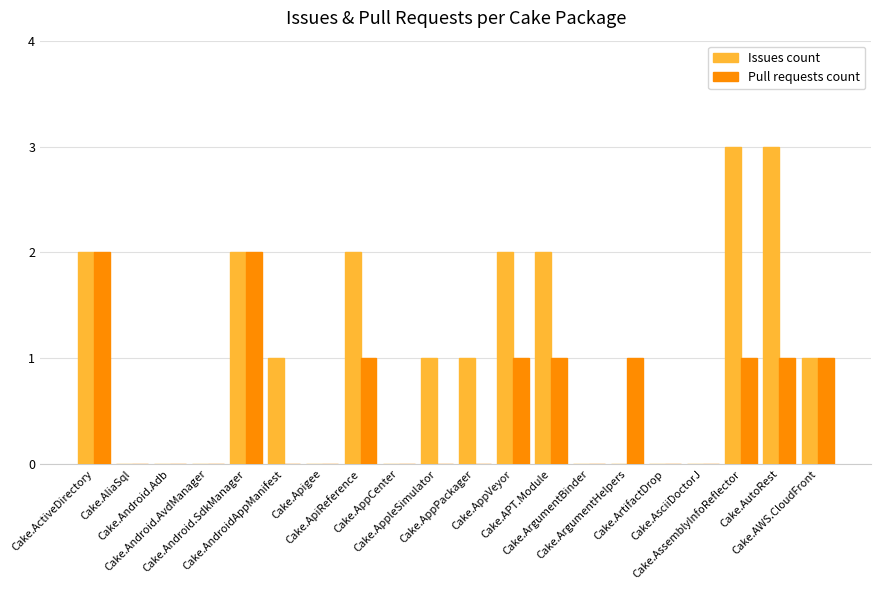

Reading left to right, list all the values displayed in this chart.

Issues count: 2	0	0	0	2	1	0	2	0	1	1	2	2	0	0	0	0	3	3	1
Pull requests count: 2	0	0	0	2	0	0	1	0	0	0	1	1	0	1	0	0	1	1	1